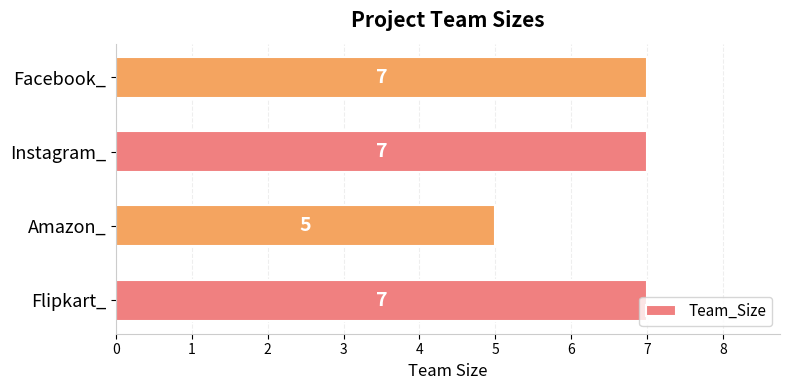

What is the sum of the values at Flipkart_ and Facebook_?

14